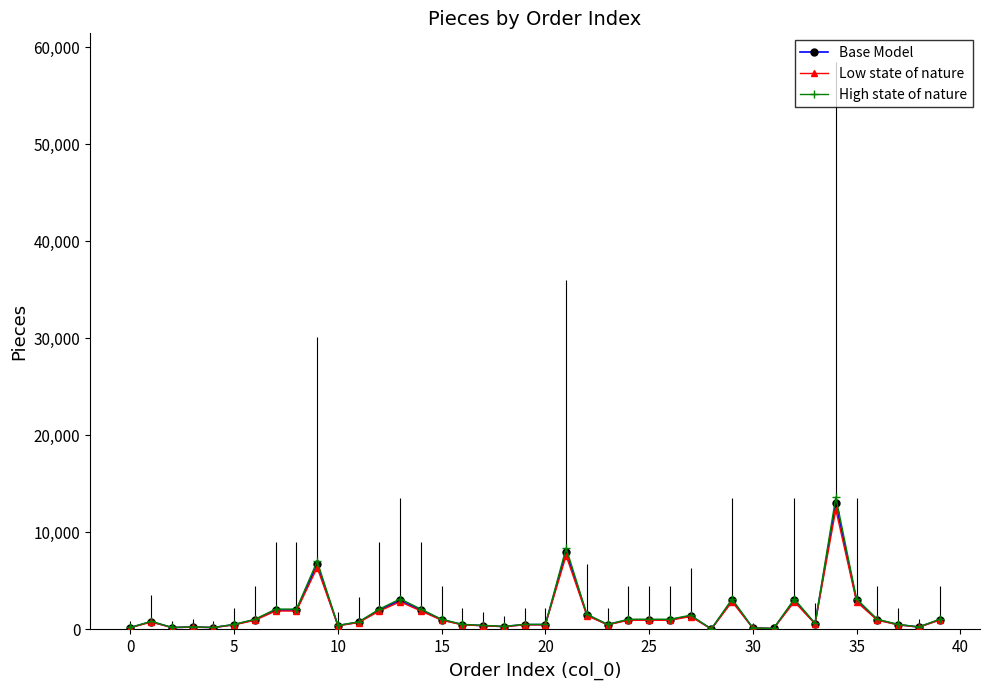

Which series has the widest spread of values?

High state of nature